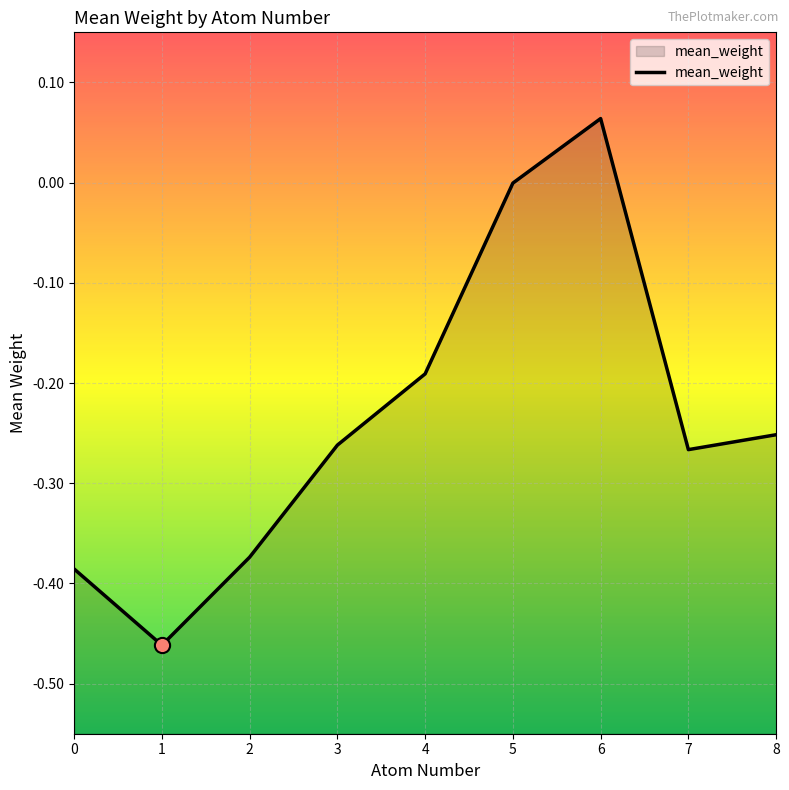

Between 4 and 1, which is larger?

4